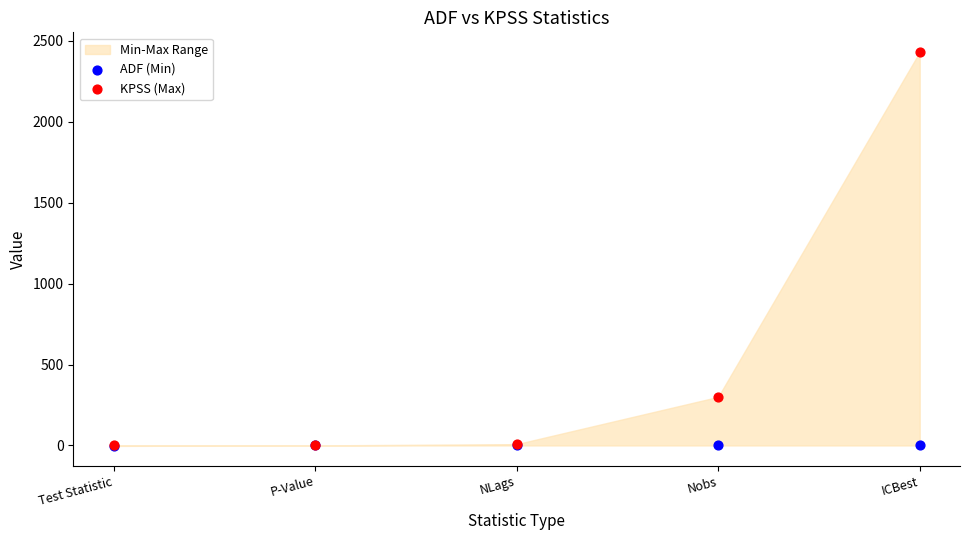

Which series contains the highest Y value?

KPSS (Max)